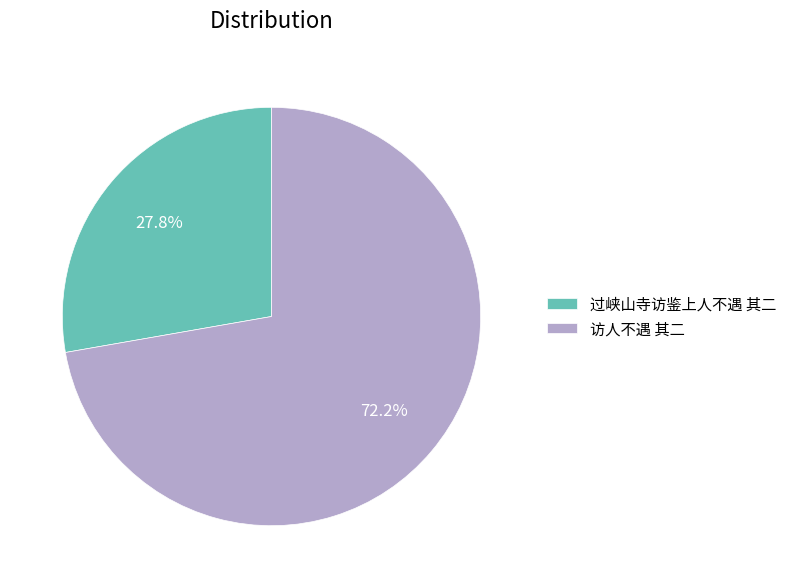

To the nearest percent, what is the difference between the 访人不遇 其二 and 过峡山寺访鉴上人不遇 其二 slice percentages?

44%